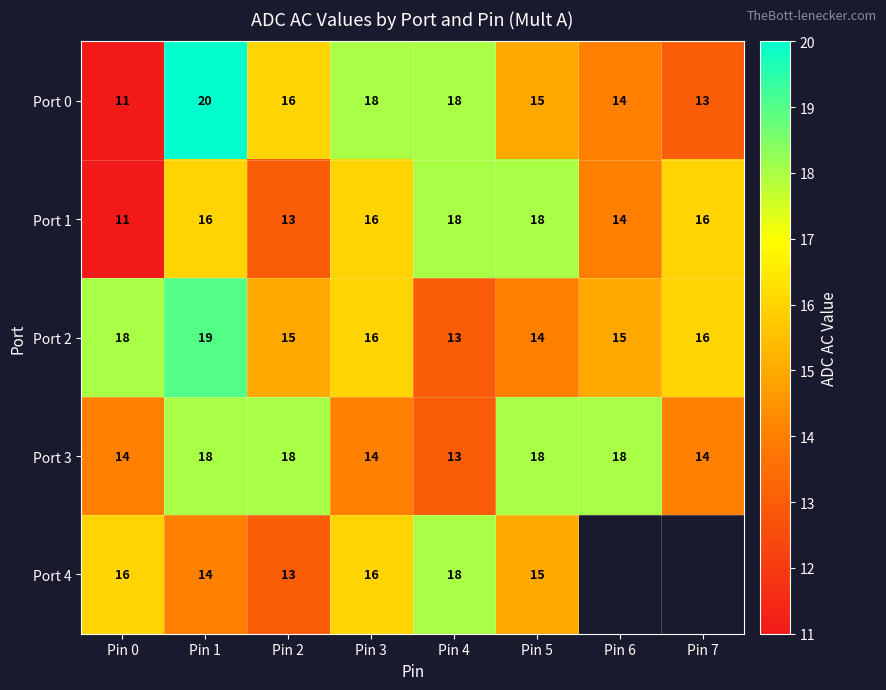

Which label corresponds to the largest value in the chart?

Pin 1